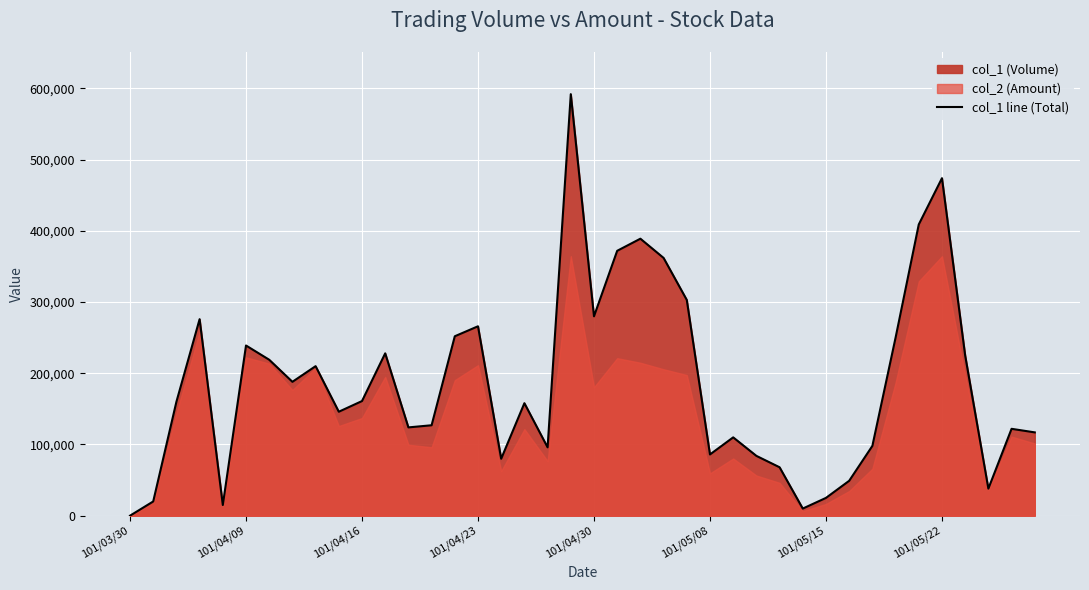

The value of col_1 line (Total) at 101/05/22 is 823947. True or false?

False